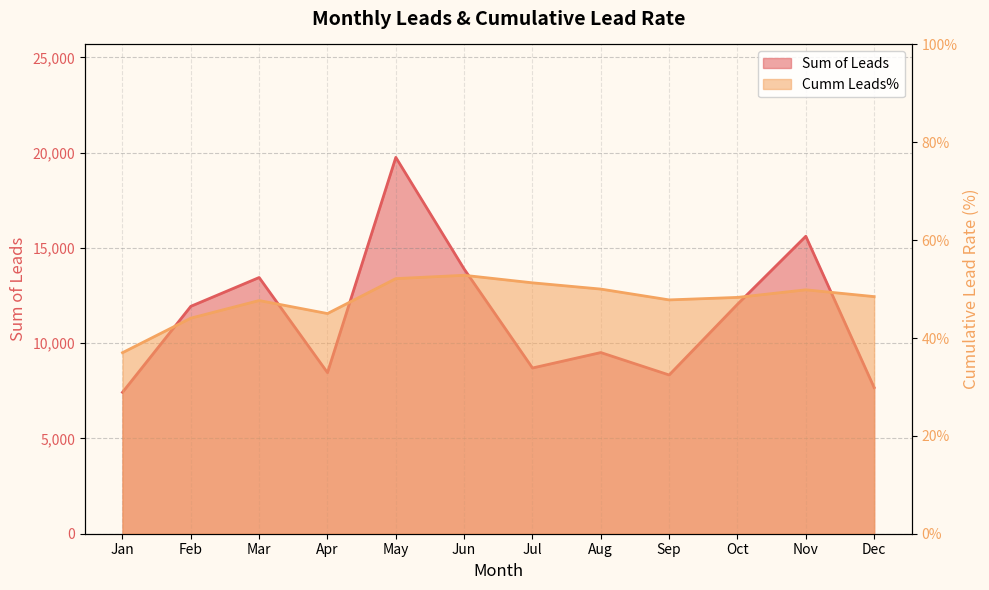

List the labels in order of Cumm Leads% value, smallest first.

Jan, Feb, Apr, Mar, Sep, Oct, Dec, Nov, Aug, Jul, May, Jun